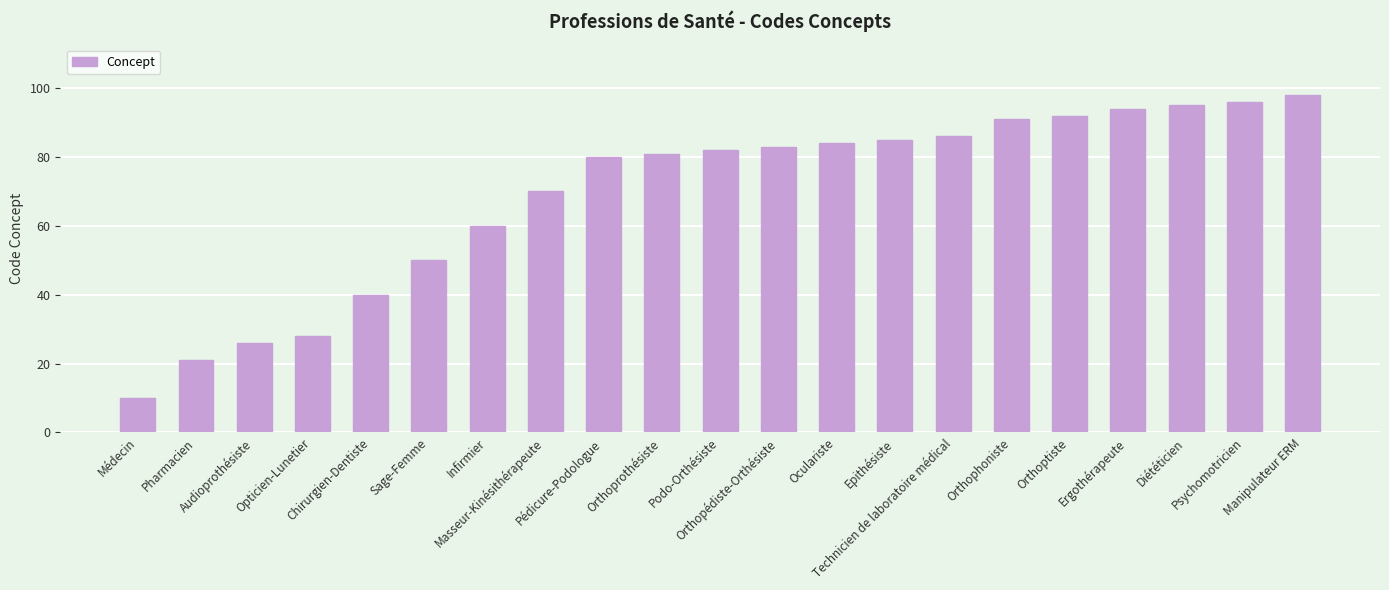

Is it true that the value at Epithésiste is 39?

False